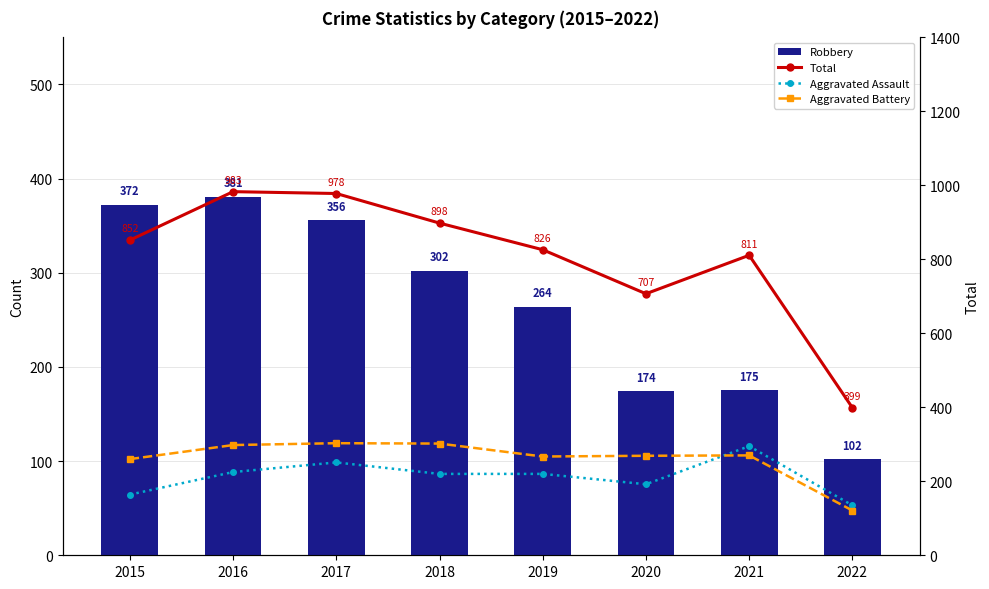

Reading left to right, extract all data points from this chart.

Robbery: 2015=372	2016=381	2017=356	2018=302	2019=264	2020=174	2021=175	2022=102
Total: 2015=852	2016=983	2017=978	2018=898	2019=826	2020=707	2021=811	2022=399
Aggravated Assault: 2015=164	2016=225	2017=251	2018=220	2019=220	2020=192	2021=295	2022=135
Aggravated Battery: 2015=260	2016=298	2017=303	2018=302	2019=267	2020=269	2021=270	2022=121